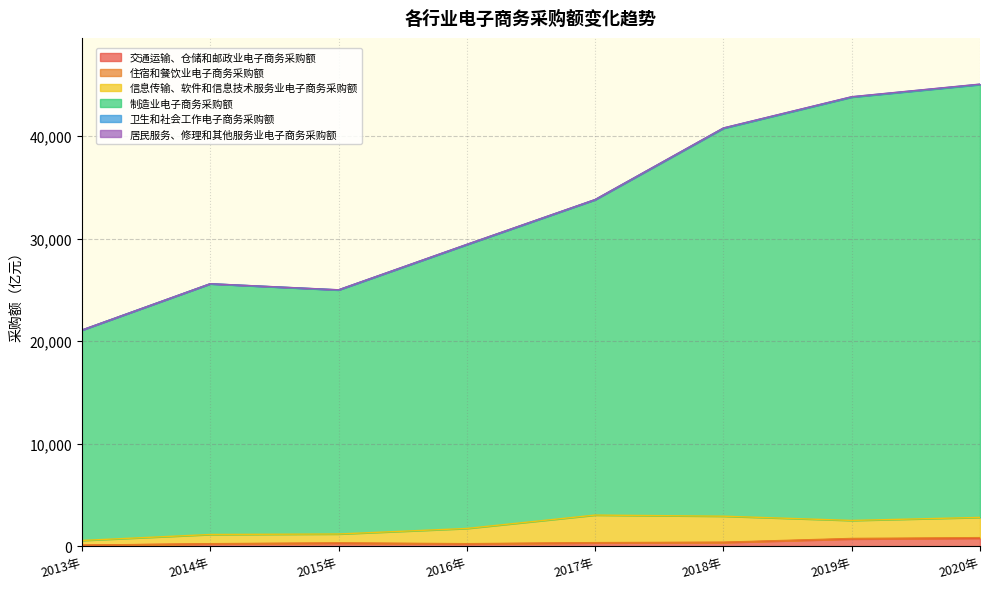

Reading left to right, what are all the values shown in this chart?

交通运输、仓储和邮政业电子商务采购额: 96.0	226.0	292.6	220.6	324.8	364.9	711.1	779.3
住宿和餐饮业电子商务采购额: 8.6	21.0	35.8	27.6	25.8	26.4	48.8	60.6
信息传输、软件和信息技术服务业电子商务采购额: 459.5	898.5	866.0	1487.4	2690.2	2540.7	1756.6	1973.6
制造业电子商务采购额: 20521.7	24455.6	23805.9	27691.1	30767.2	37842.7	41302.3	42231.9
卫生和社会工作电子商务采购额: 4.1	7.8	14.3	14.3	9.5	25.3	27.3	27.0
居民服务、修理和其他服务业电子商务采购额: 5.9	2.7	5.3	11.1	9.1	9.8	12.6	16.2